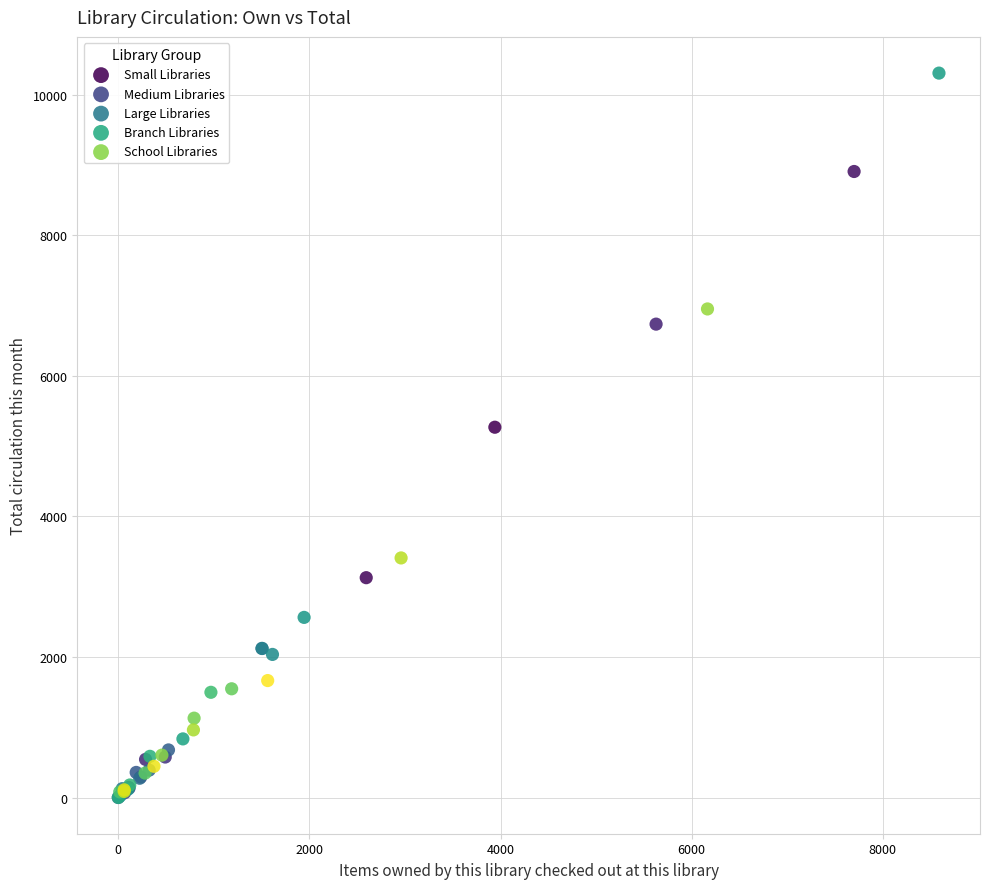

What are all the series names shown in the legend?

Small Libraries, Medium Libraries, Large Libraries, Branch Libraries, School Libraries